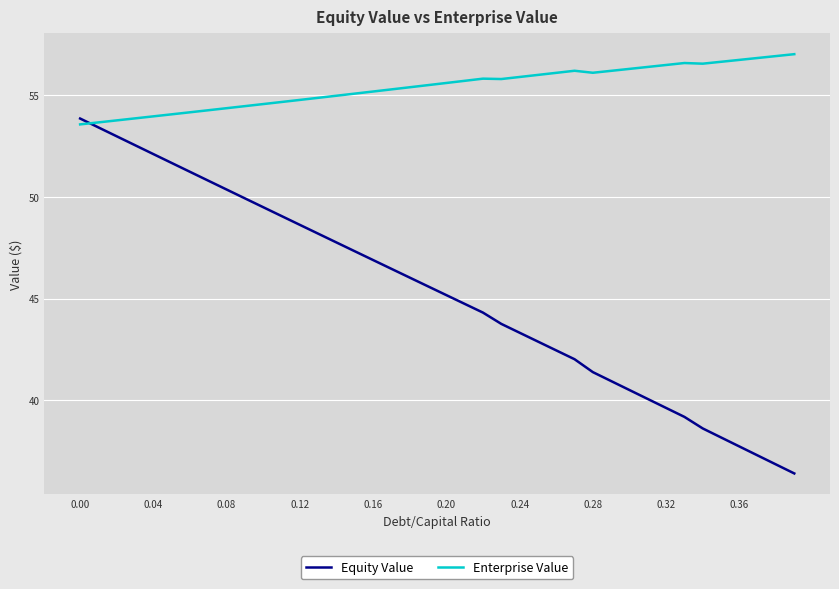

What is the minimum value shown in the chart?

36.4